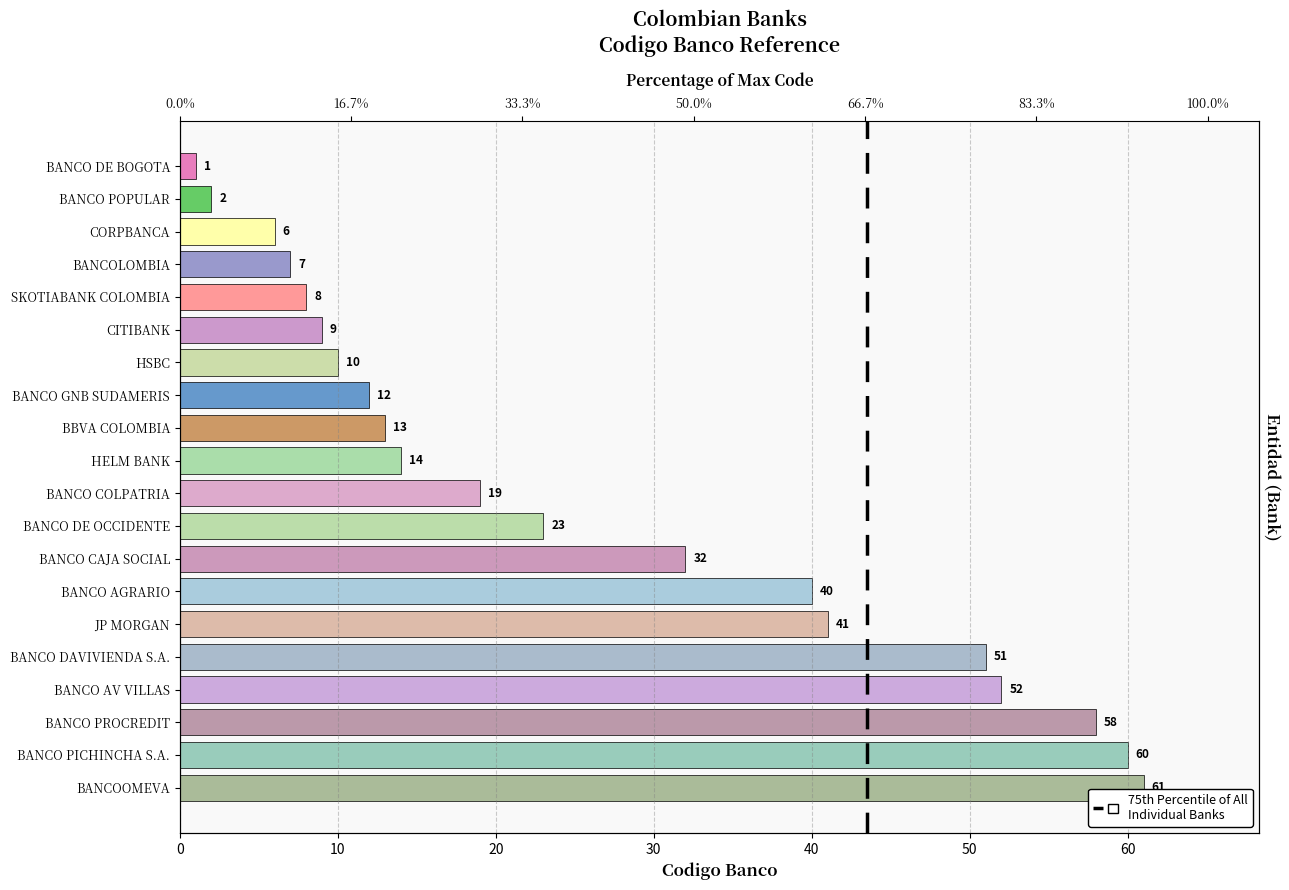

What is the label of the 7th bar from the left?

HSBC